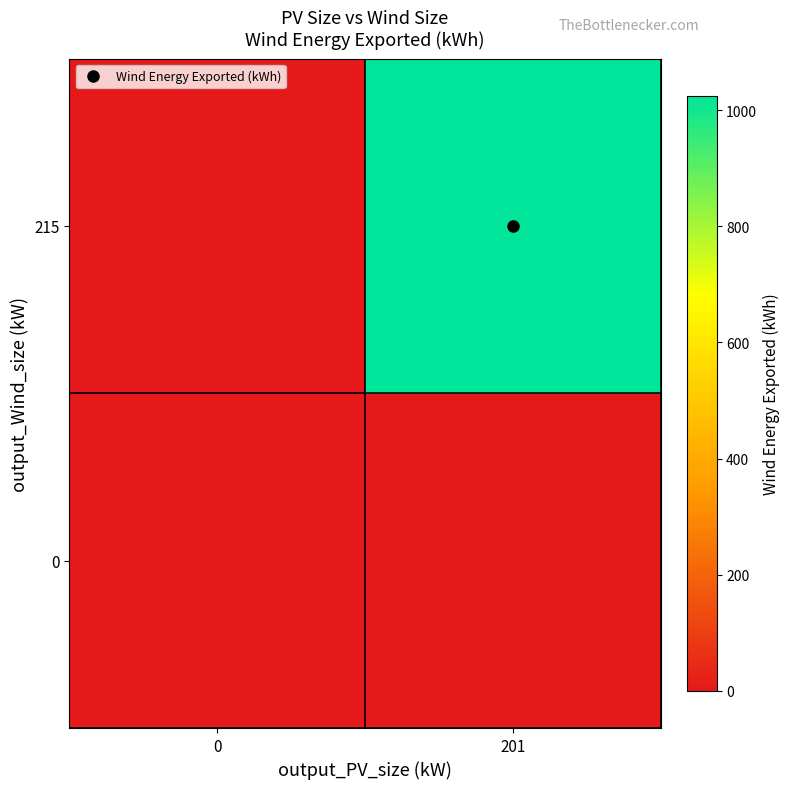

Reading left to right, list all the values displayed in this chart.

0: 0=0	201=0
215: 0=0	201=1025